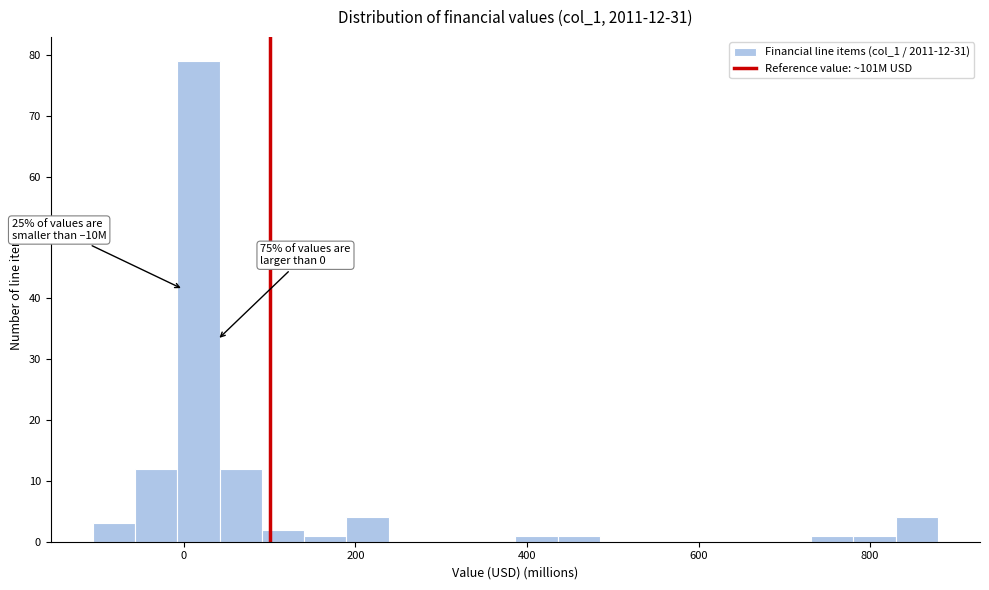

Around what value on the x-axis is the tallest bar? Give the approximate position of its centre, as read against the axis.

20